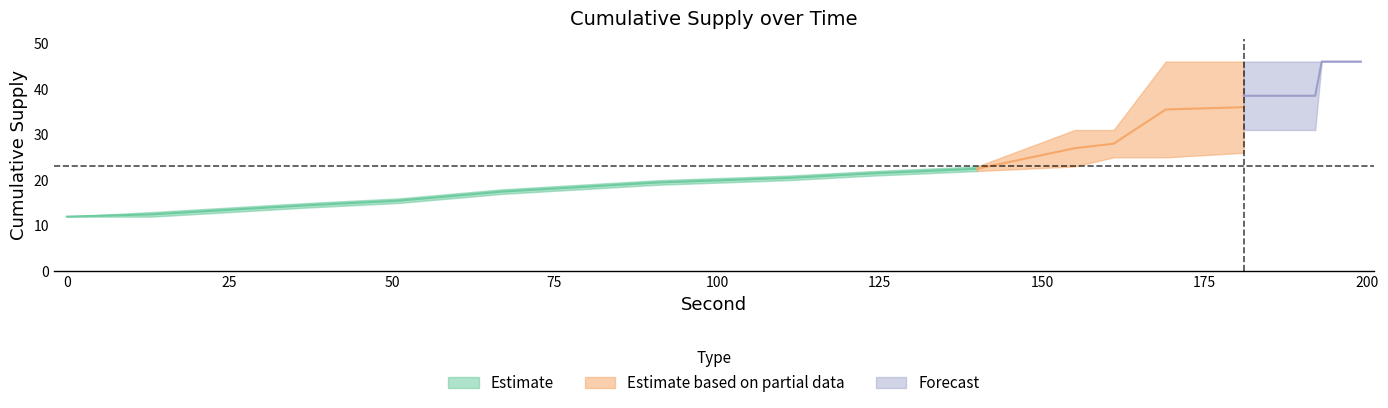

How many cum_bldg_supp values are between 23 and 46?

16